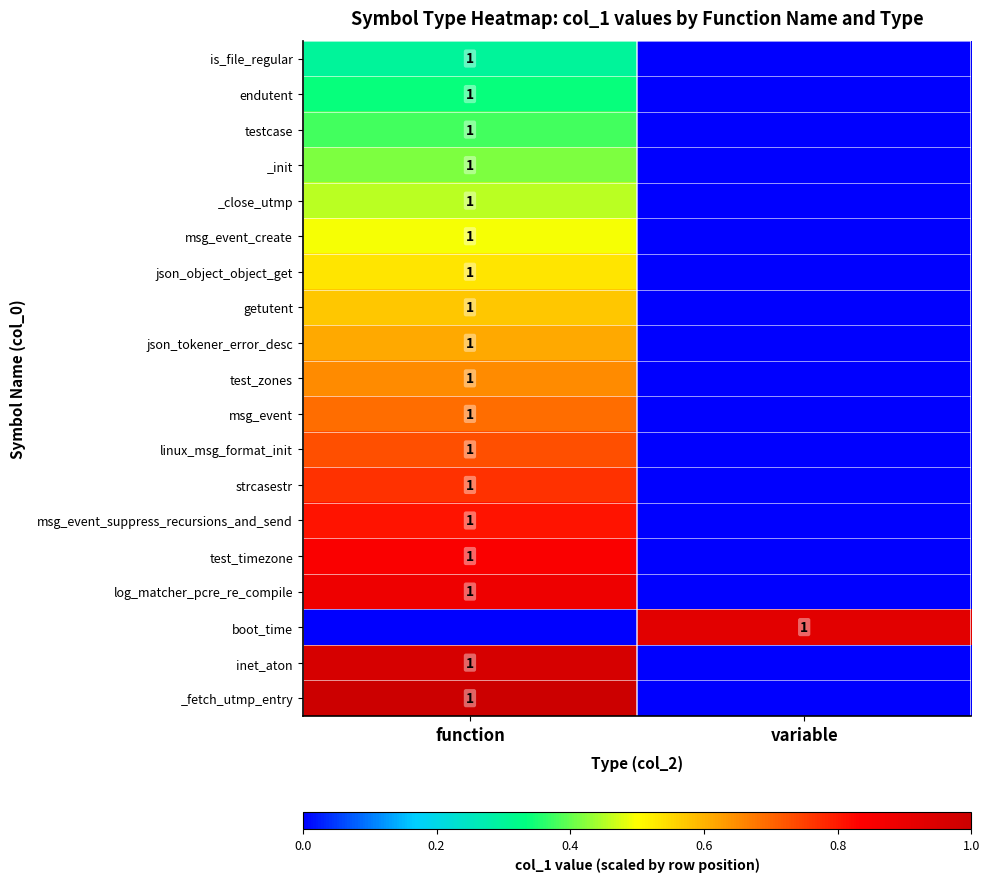

Is it true that linux_msg_format_init equals 1 at function?

True